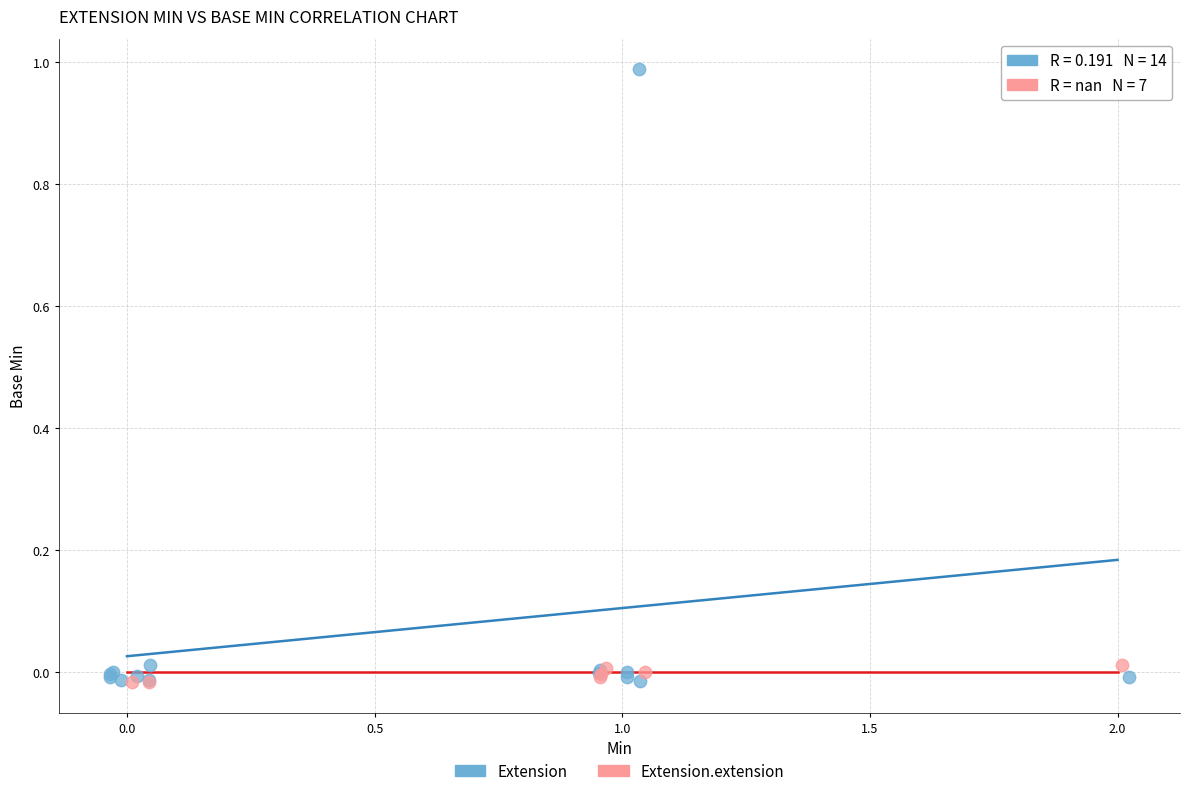

Which series reaches the maximum Y coordinate?

Extension